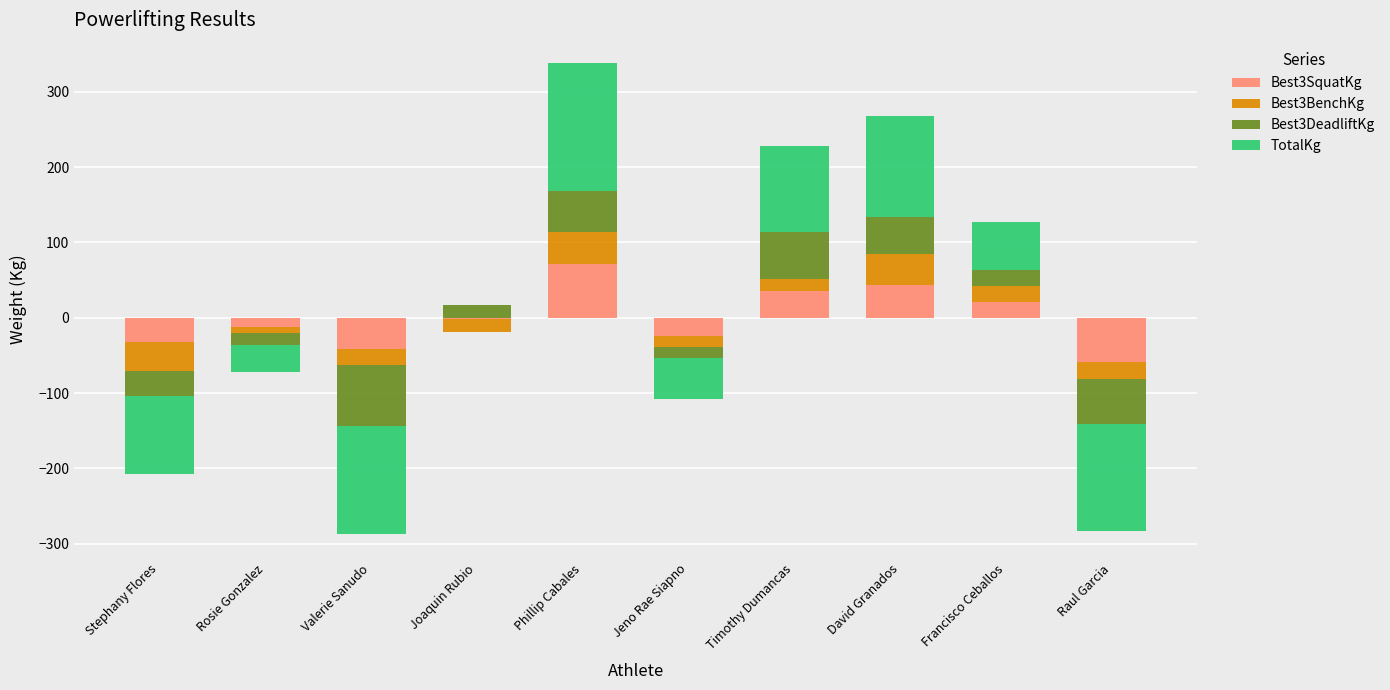

Which category has the highest value across all series?

Phillip Cabales